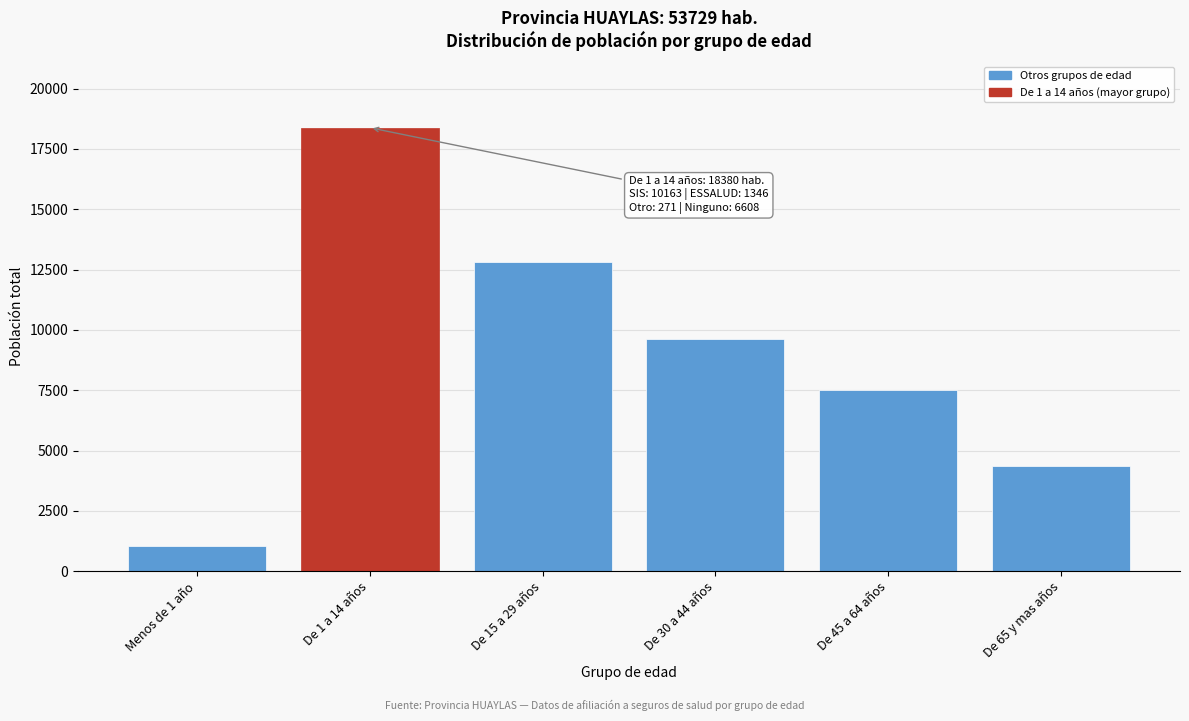

Reading left to right, transcribe all the data shown in this chart.

1047	18380	12823	9607	7520	4352